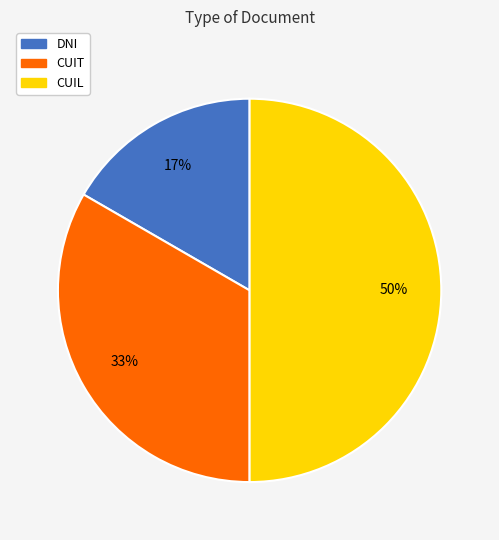

How many slices are in this pie chart?

3